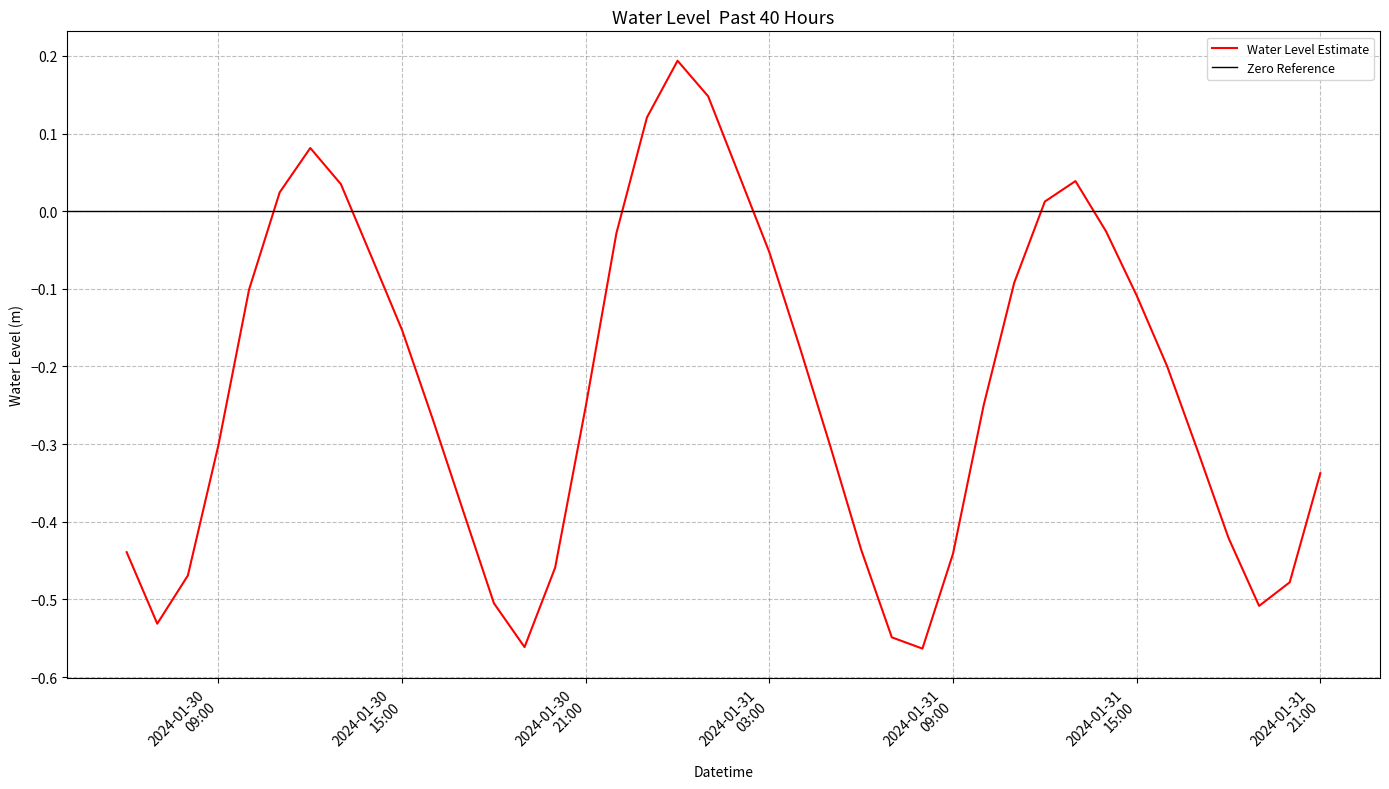

What is the change in value from 2024-01-30 13:00:00 to 2024-01-30 15:00:00?

-0.2